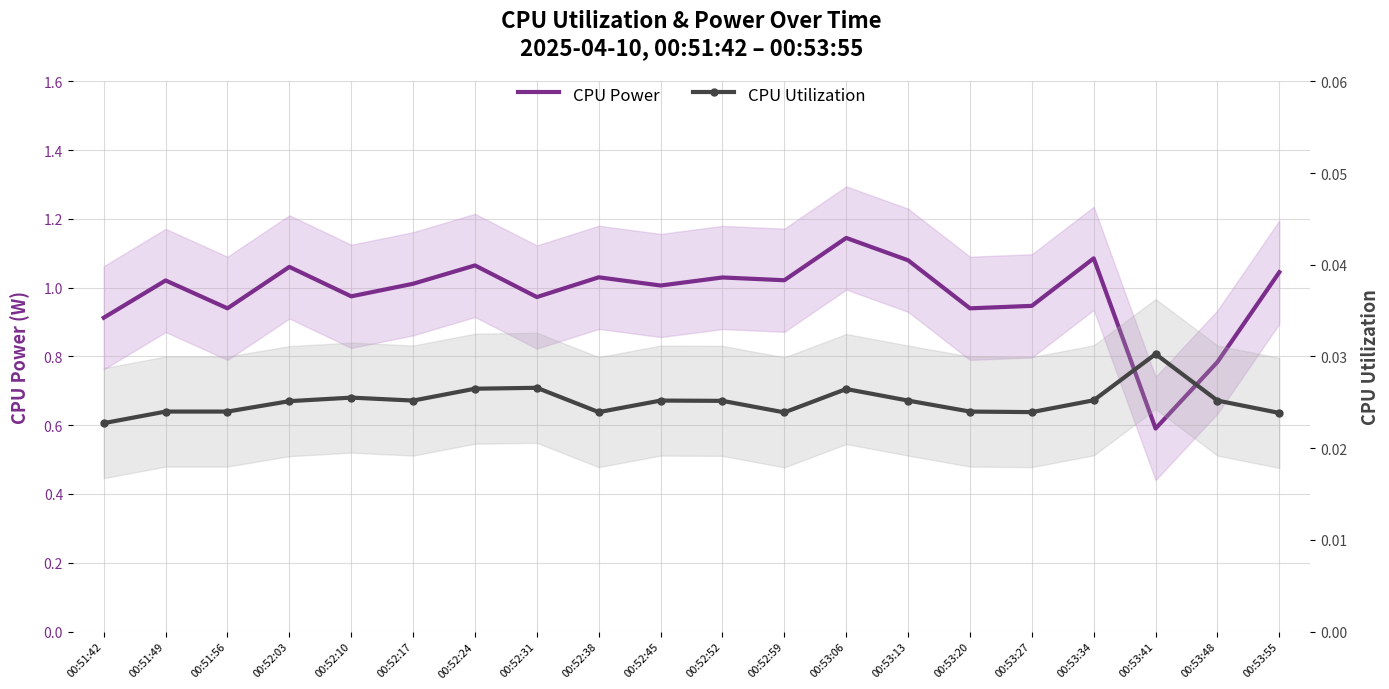

How many data points does each series have?

20